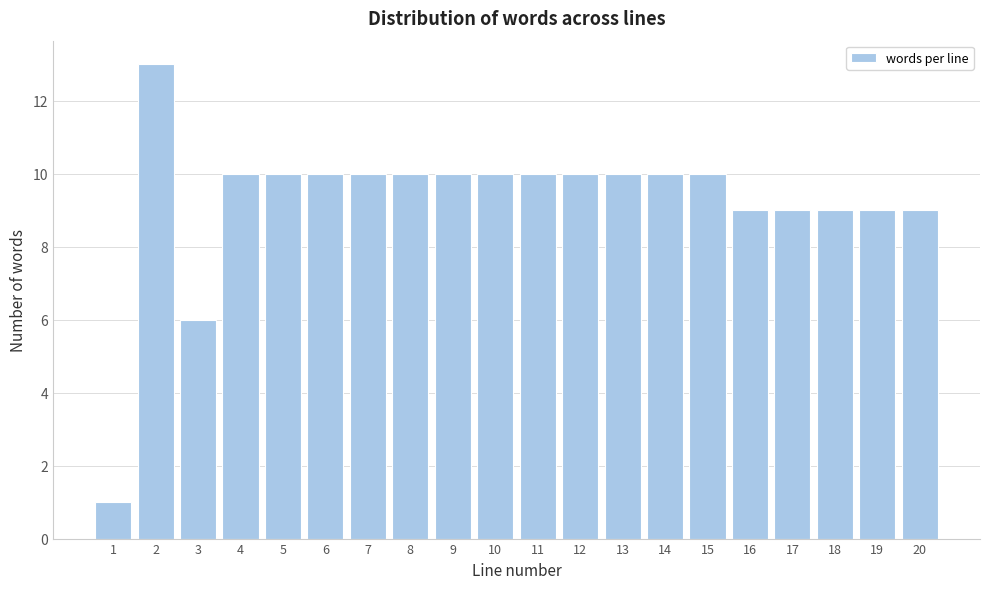

Reading left to right, extract all data points from this chart.

1	13	6	10	10	10	10	10	10	10	10	10	10	10	10	9	9	9	9	9